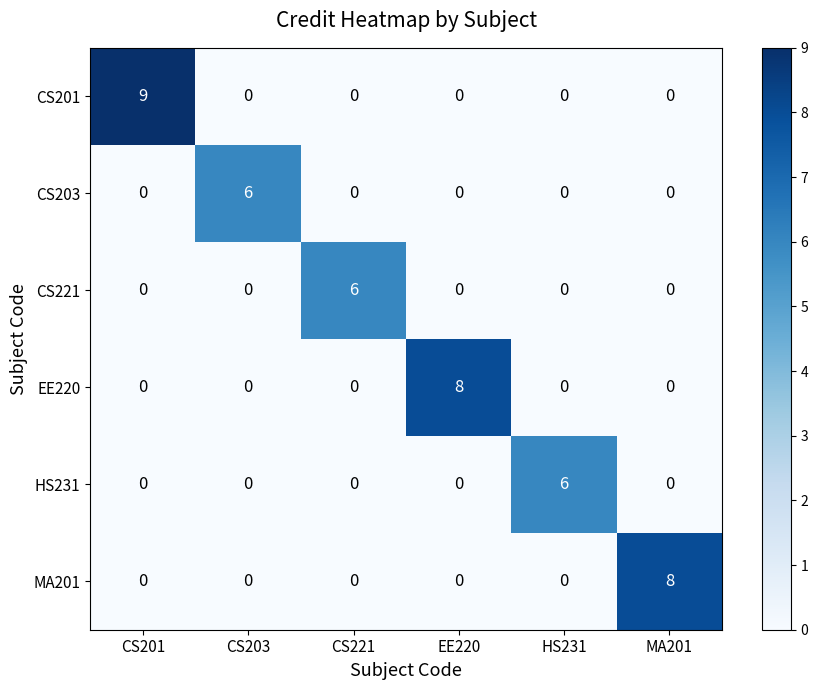

Which series has the largest total across all categories?

CS201